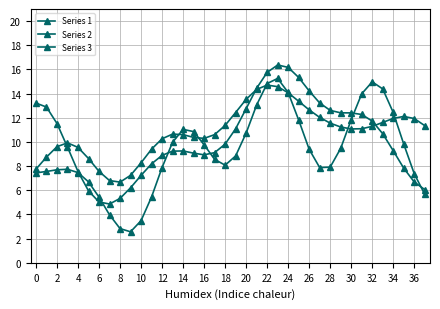

Is this an area chart (filled region under the line)?

No